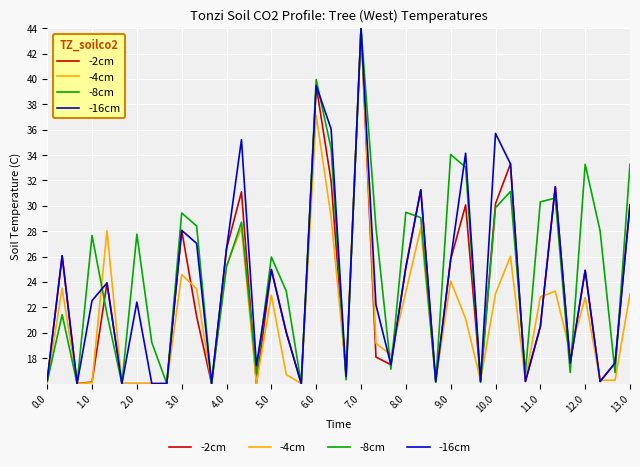

Rank the series by their average value, from highest to lowest.

-8cm, -16cm, -2cm, -4cm